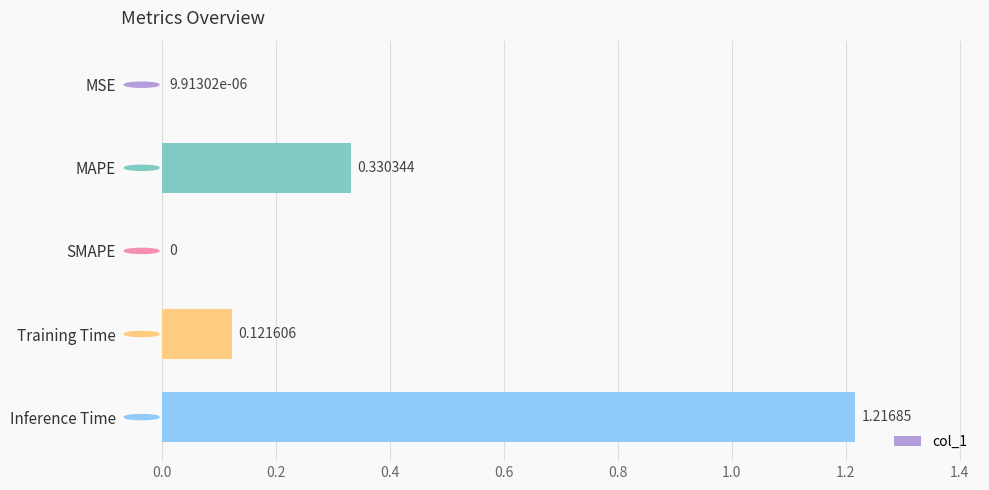

Between MAPE and SMAPE, which is larger?

MAPE